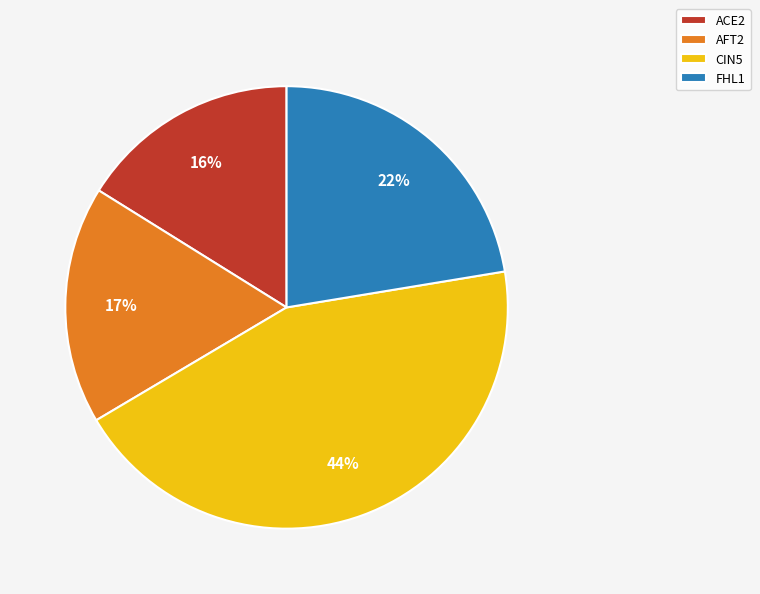

True or false: AFT2 accounts for 17% of the total.

True